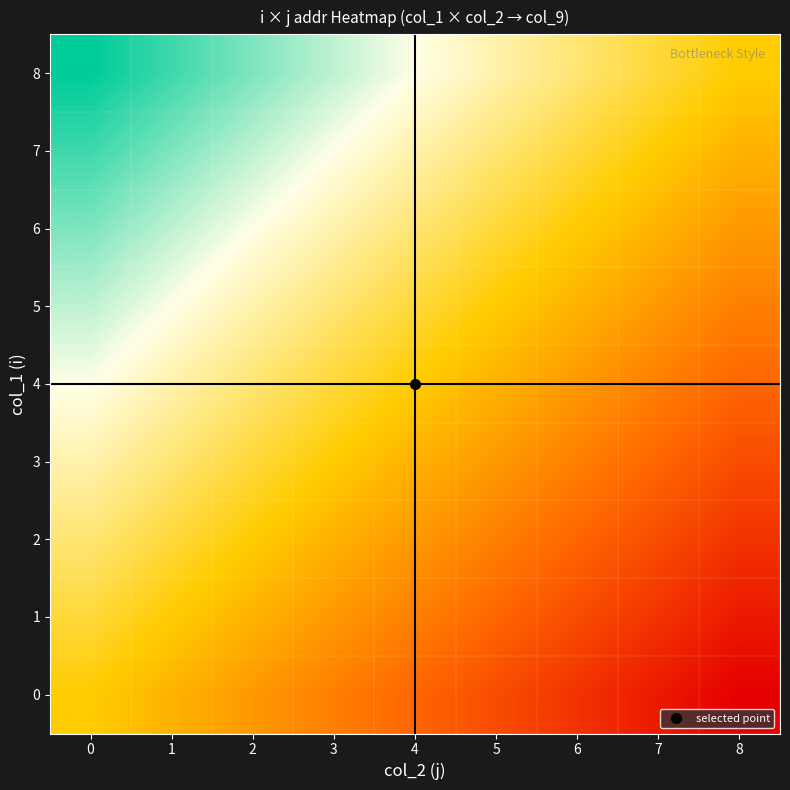

Reading left to right, what are all the values shown in this chart?

0: 0=0.5	1=0.4	2=0.4	3=0.3	4=0.2	5=0.2	6=0.1	7=0.1	8=0.0
1: 0=0.6	1=0.5	2=0.4	3=0.4	4=0.3	5=0.2	6=0.2	7=0.1	8=0.1
2: 0=0.6	1=0.6	2=0.5	3=0.4	4=0.4	5=0.3	6=0.2	7=0.2	8=0.1
3: 0=0.7	1=0.6	2=0.6	3=0.5	4=0.4	5=0.4	6=0.3	7=0.2	8=0.2
4: 0=0.7	1=0.7	2=0.6	3=0.6	4=0.5	5=0.4	6=0.4	7=0.3	8=0.2
5: 0=0.8	1=0.7	2=0.7	3=0.6	4=0.6	5=0.5	6=0.4	7=0.4	8=0.3
6: 0=0.9	1=0.8	2=0.7	3=0.7	4=0.6	5=0.6	6=0.5	7=0.4	8=0.4
7: 0=0.9	1=0.9	2=0.8	3=0.7	4=0.7	5=0.6	6=0.6	7=0.5	8=0.4
8: 0=1.0	1=0.9	2=0.9	3=0.8	4=0.7	5=0.7	6=0.6	7=0.6	8=0.5